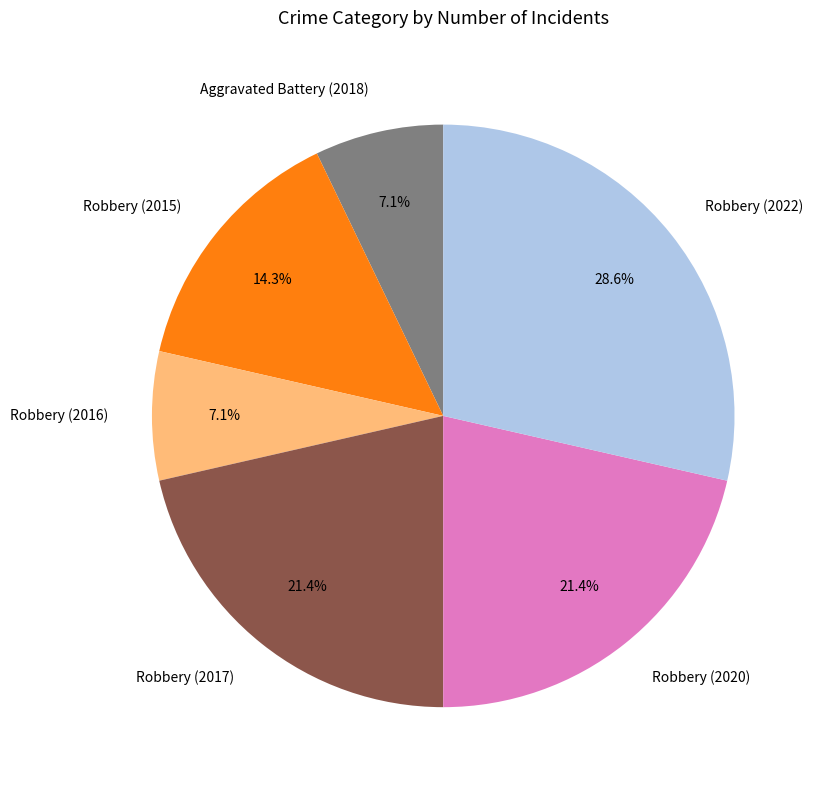

Which slice is the largest?

Robbery (2022)